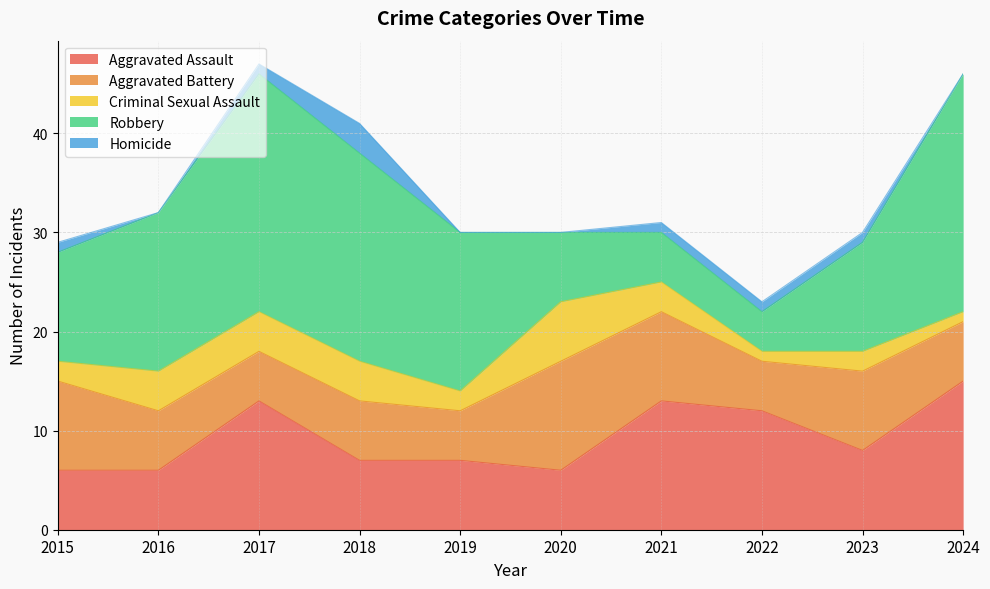

The value of Homicide at 2017 is 1. True or false?

True